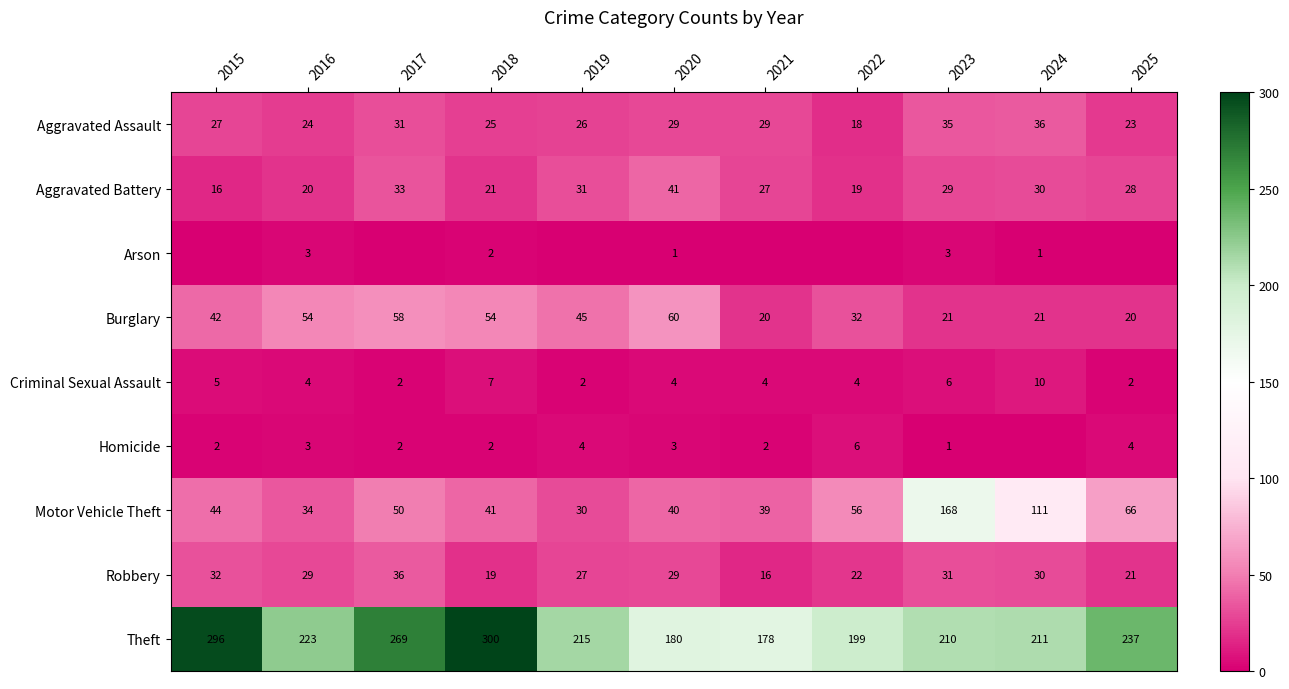

What is the difference between the highest and lowest values at 2023?

209